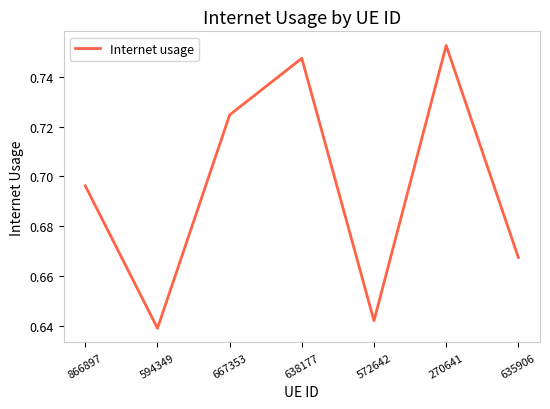

What position from the right is 270641?

2